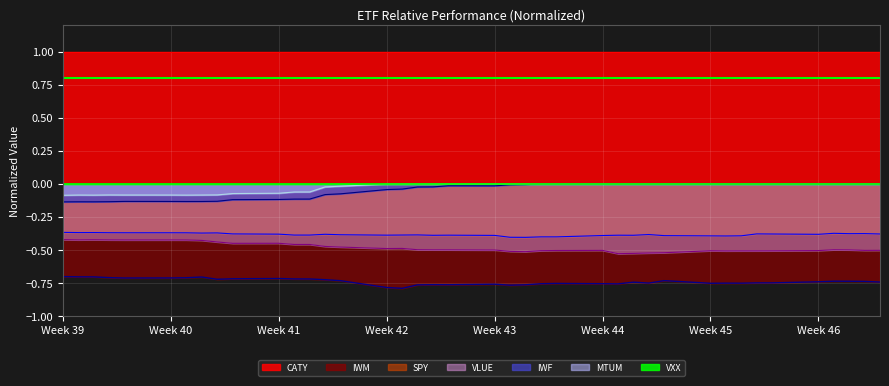

What is the value of the VLUE point at the 36th from the left?

-0.5